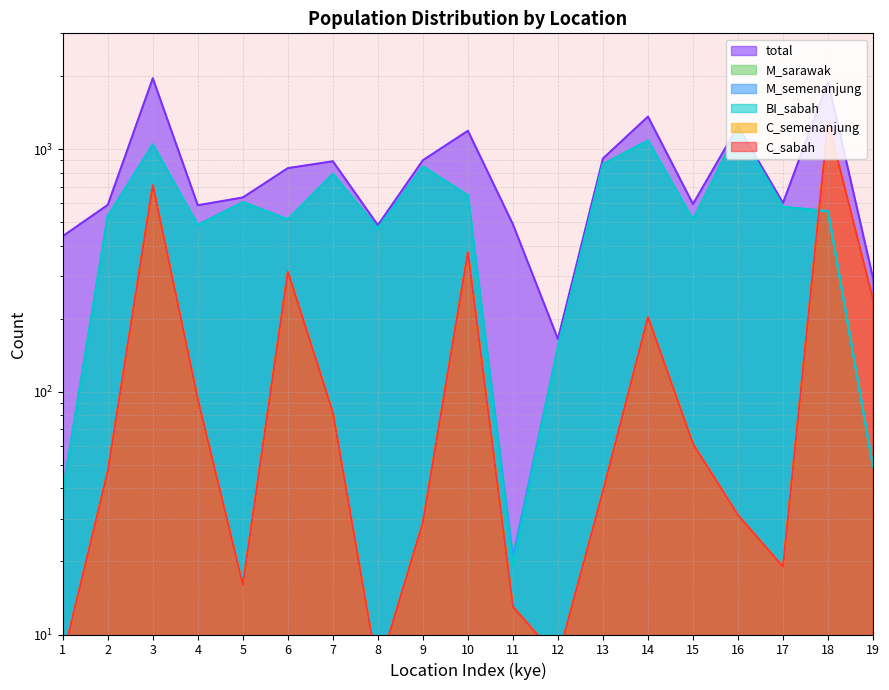

What is the total value across all series at 17?

2372